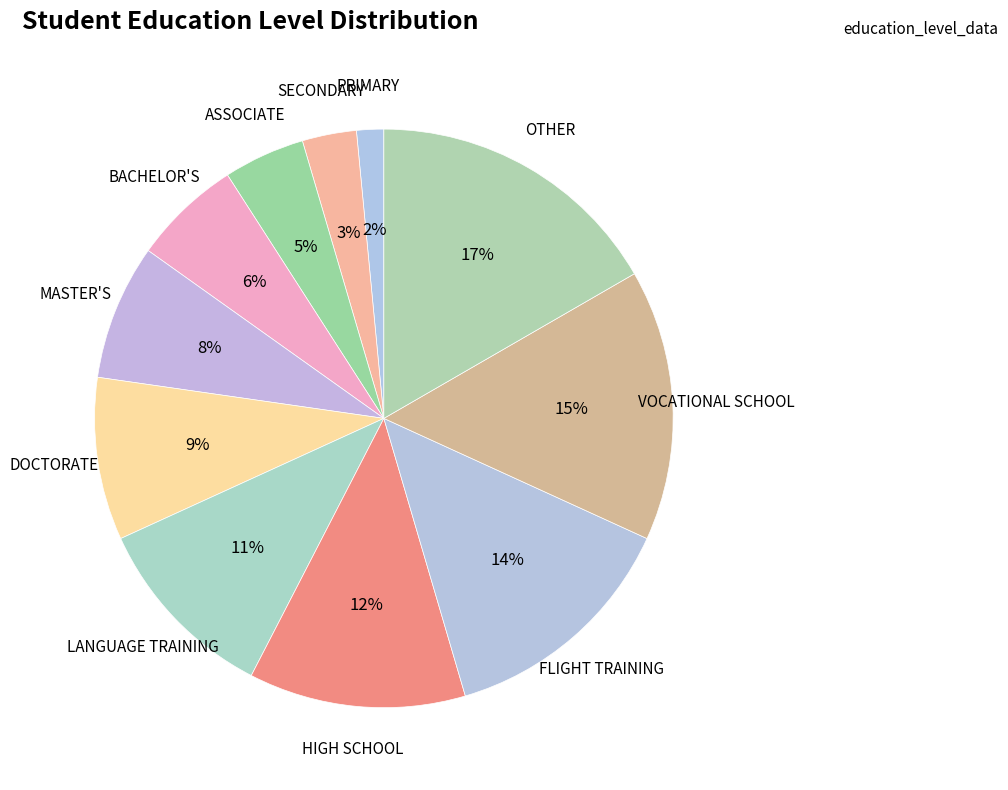

Count the number of slices in the pie.

11